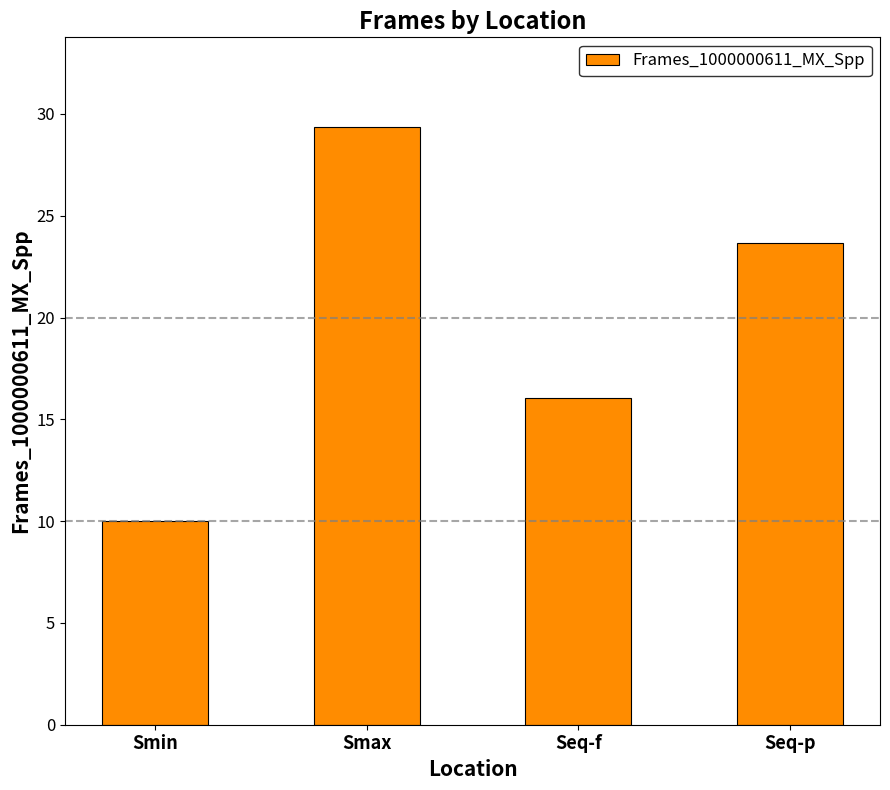

At which label is the value closest to 19?

Seq-f